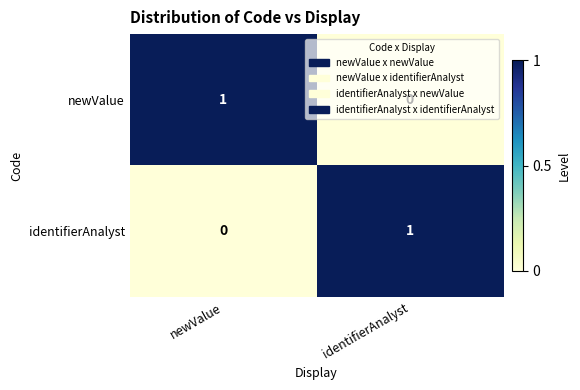

Rank the categories by identifierAnalyst value from lowest to highest.

newValue, identifierAnalyst